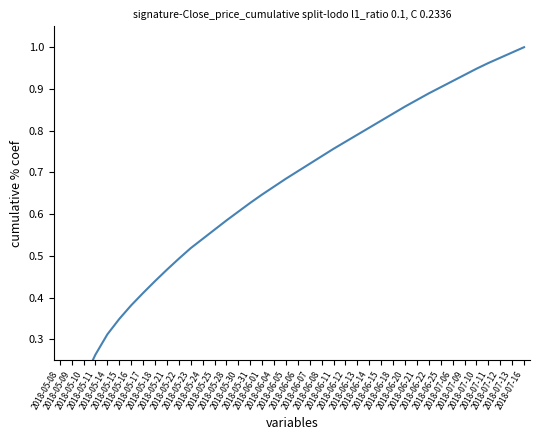

What is the average value?

0.7